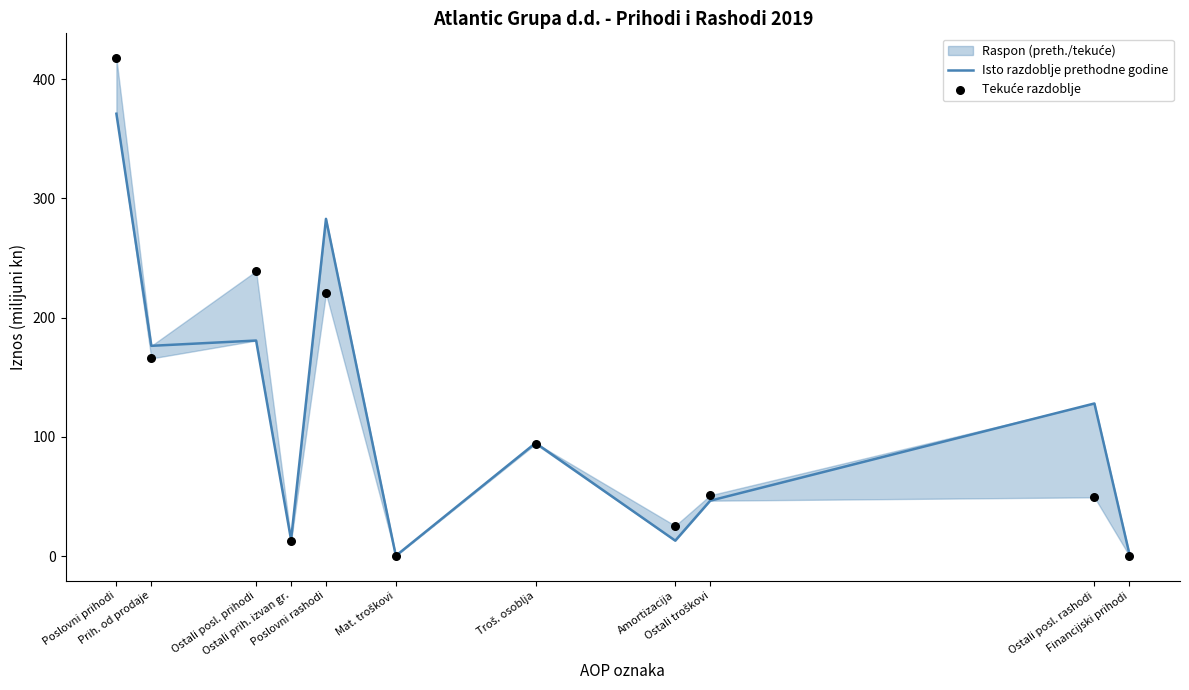

Which series has the widest spread of Y values?

Tekuće razdoblje